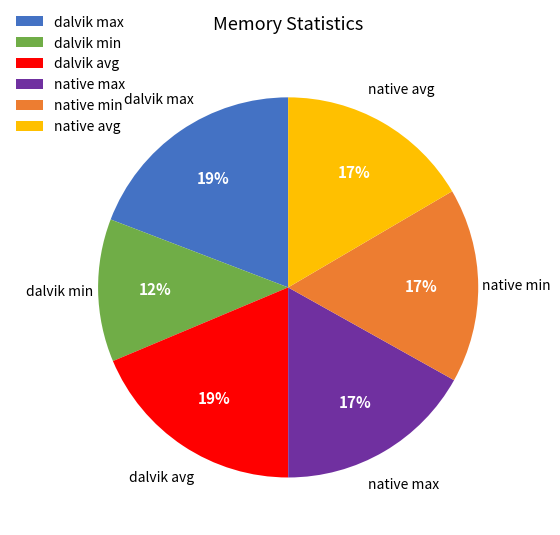

Does dalvik min represent more than half of the total?

No